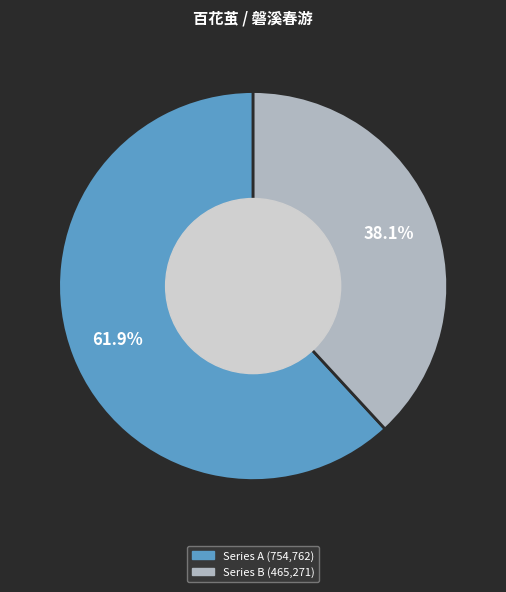

Is there a majority slice in this chart?

Yes